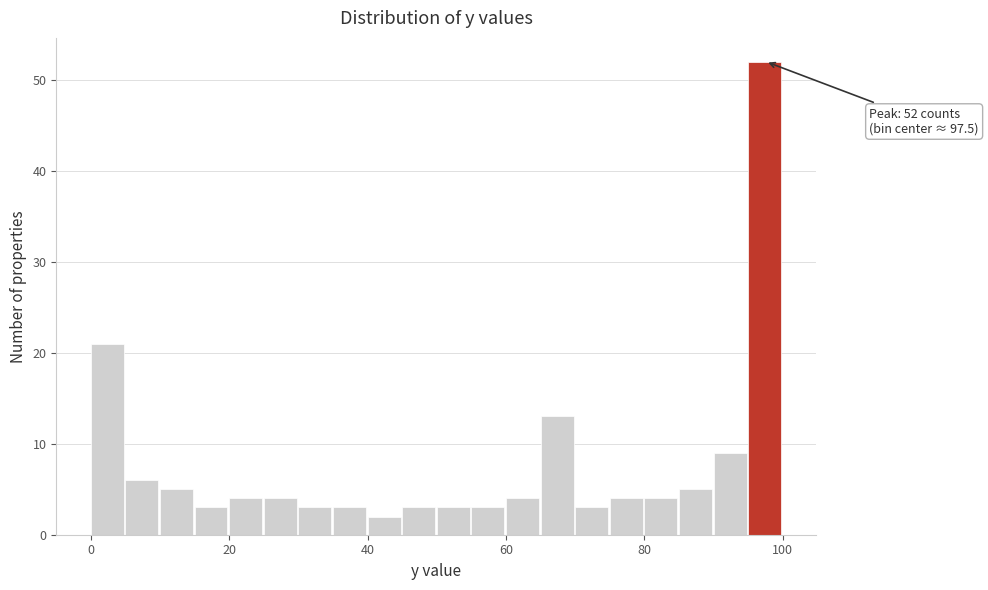

Around what value on the x-axis is the tallest bar? Give the approximate position of its centre, as read against the axis.

98